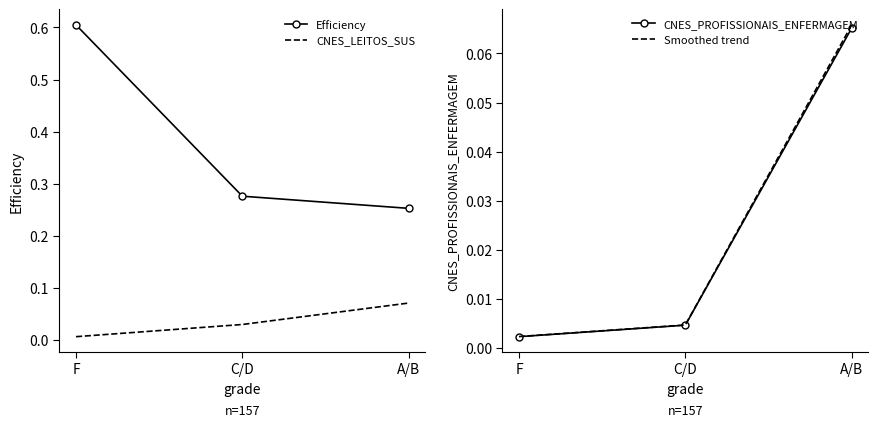

What is the value of the Efficiency point at the 1st from the left?

0.6